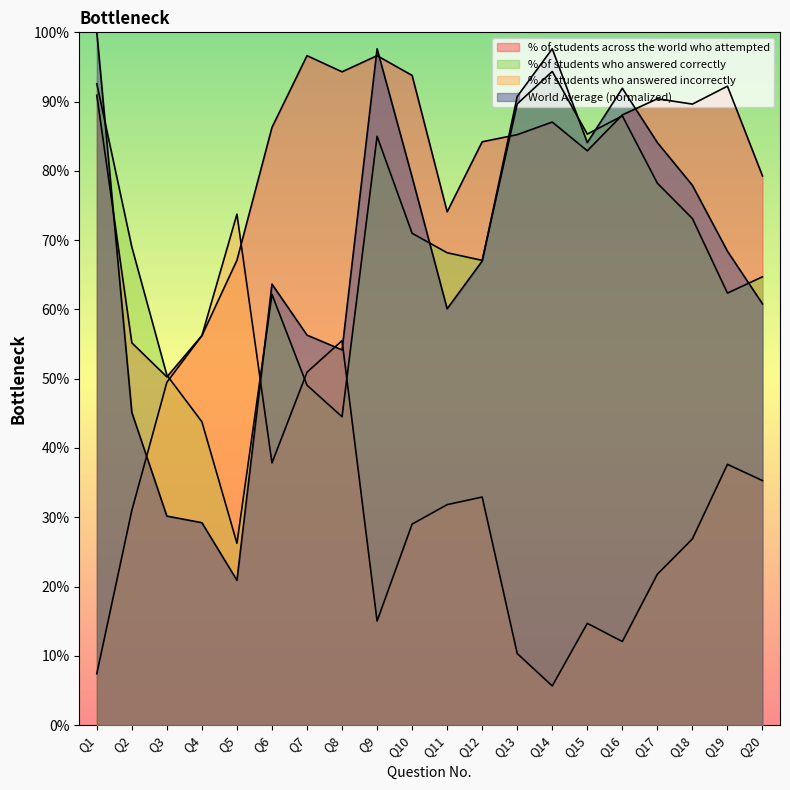

True or false: World Average in this question has a value of 1.2 at Q15.

False